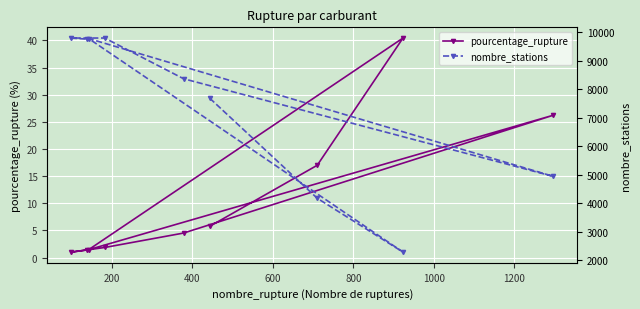

What is the lowest value of the pourcentage_rupture series?

1.0